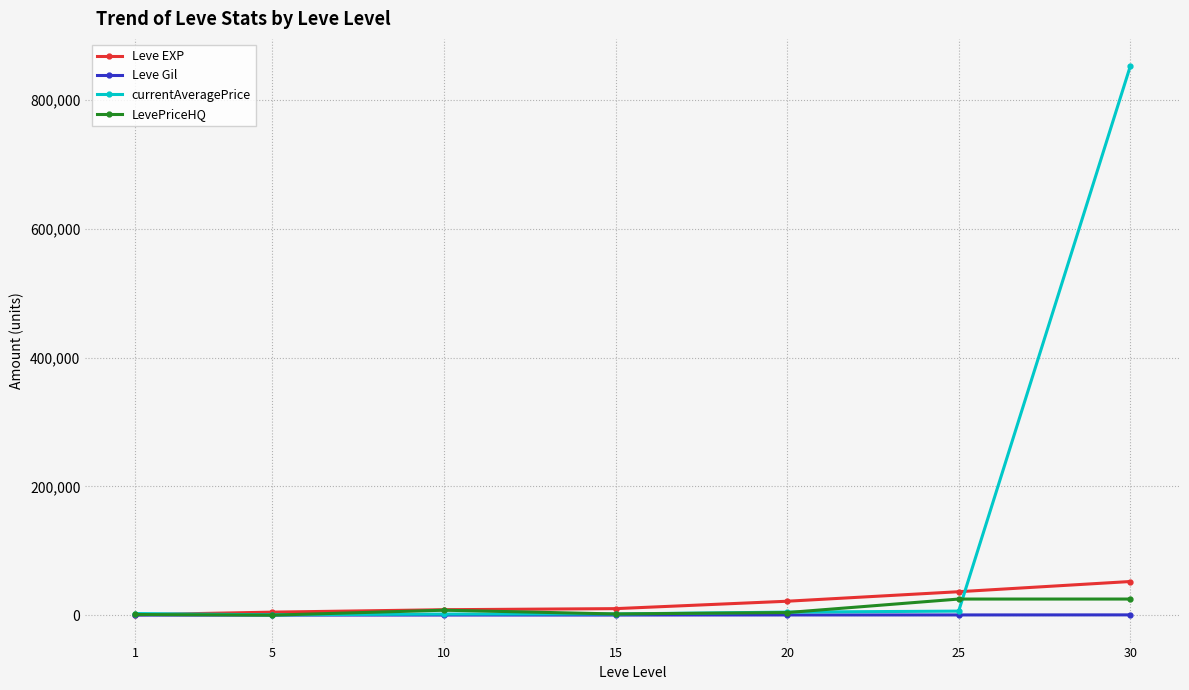

After their last crossing, which series has the higher values: Leve EXP or LevePriceHQ?

Leve EXP